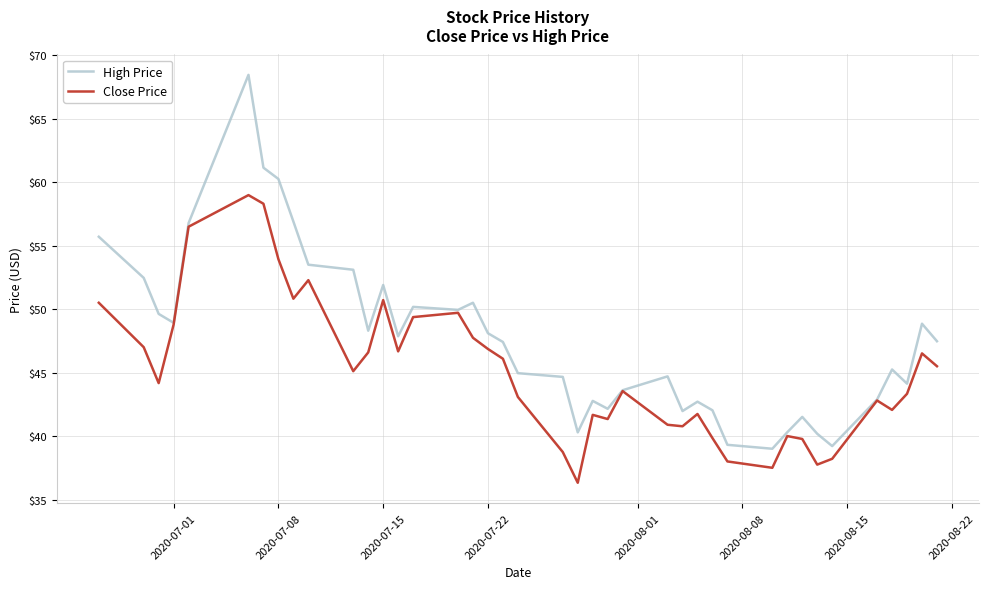

What is the lowest value of the Close Price series?

36.3